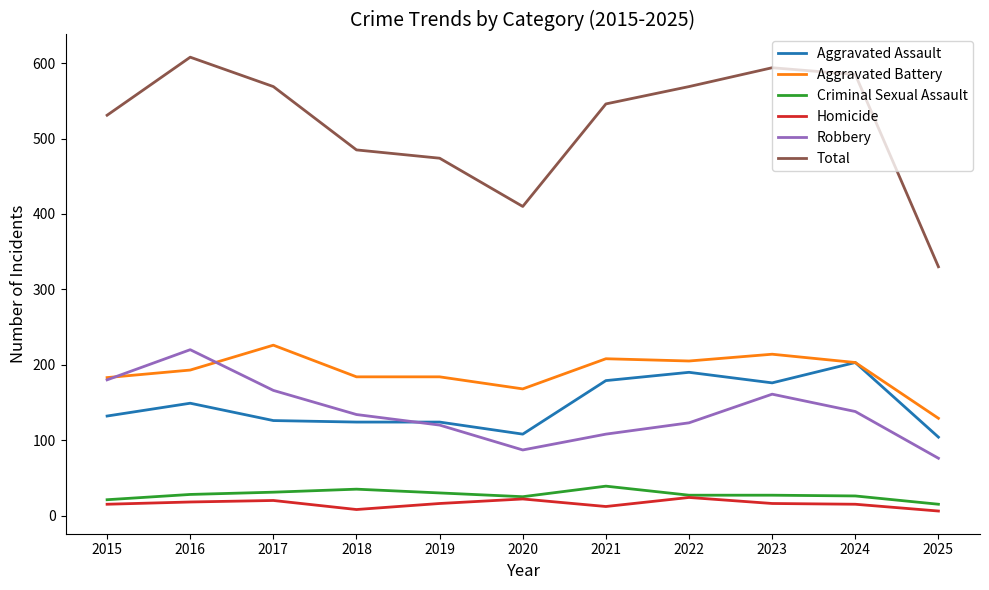

What are all the series names shown in the legend?

Aggravated Assault, Aggravated Battery, Criminal Sexual Assault, Homicide, Robbery, Total